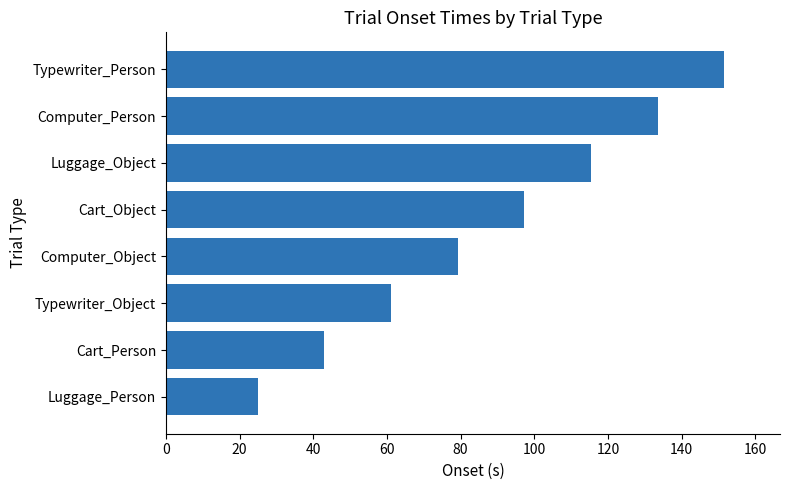

What is the ratio of the value at Cart_Object to the value at Computer_Object?

1.2